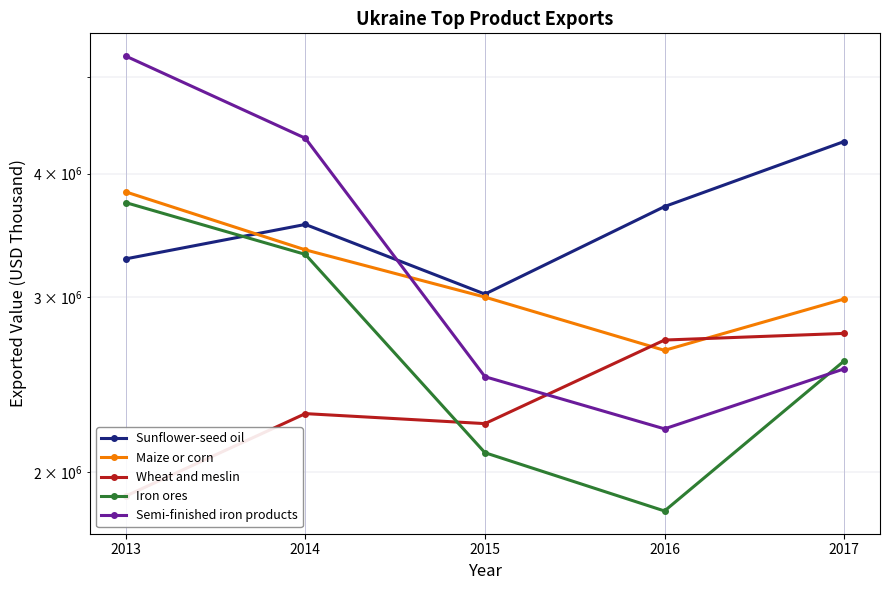

At which category is the sum across all series the highest?

2013